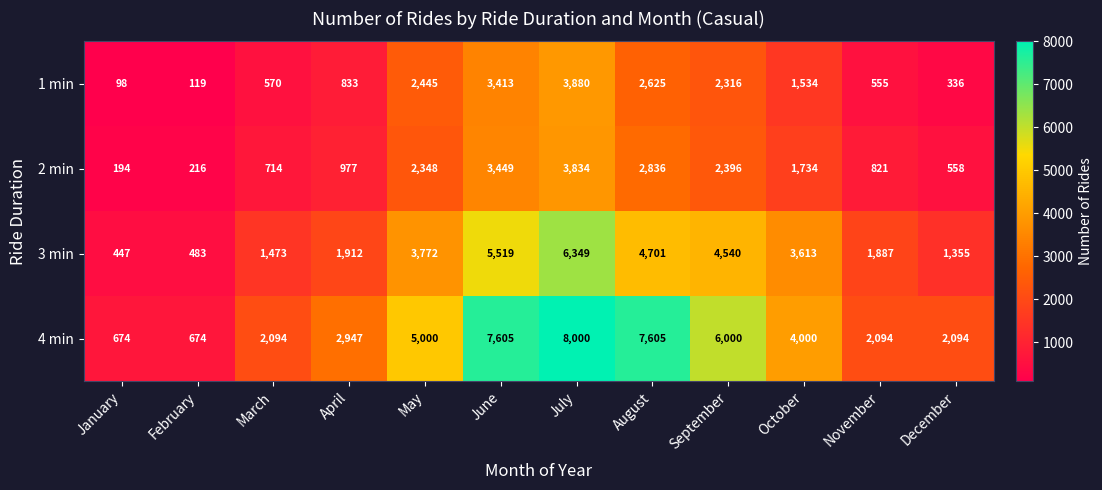

What is the sum of the 1 min values at October and August?

4159